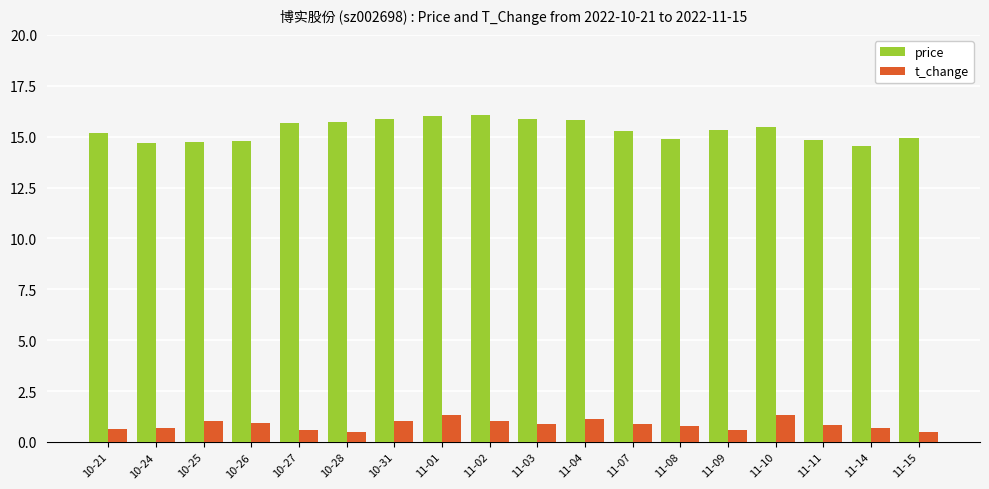

What is the label of the 6th bar from the right?

11-08